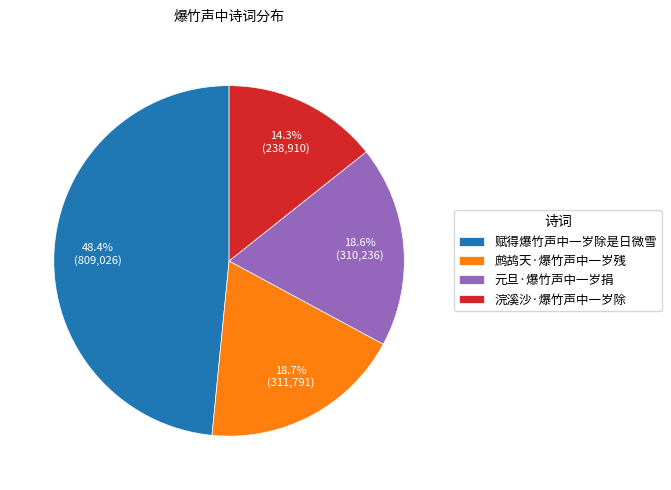

Which category has the biggest portion of the pie?

赋得爆竹声中一岁除是日微雪